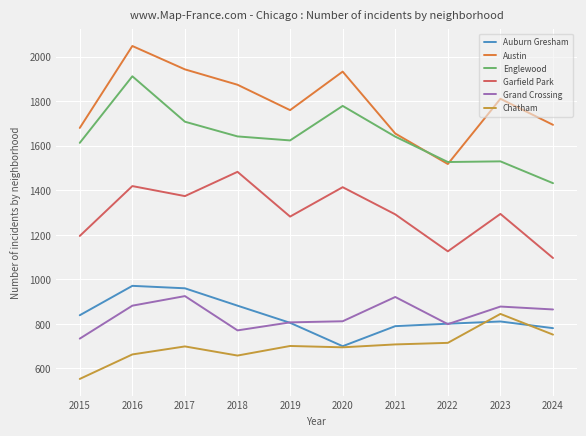

In Garfield Park, how many points are lower than both neighbors (excluding endpoints)?

3